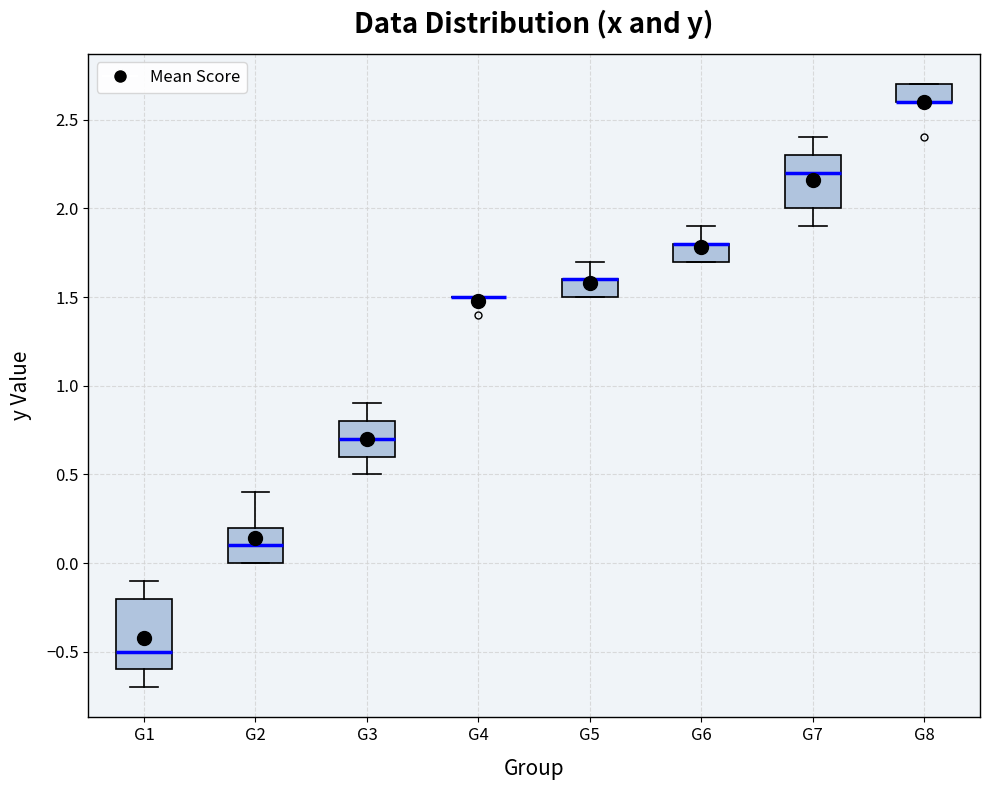

Which box is the tallest, from its lower edge to its upper edge?

G1